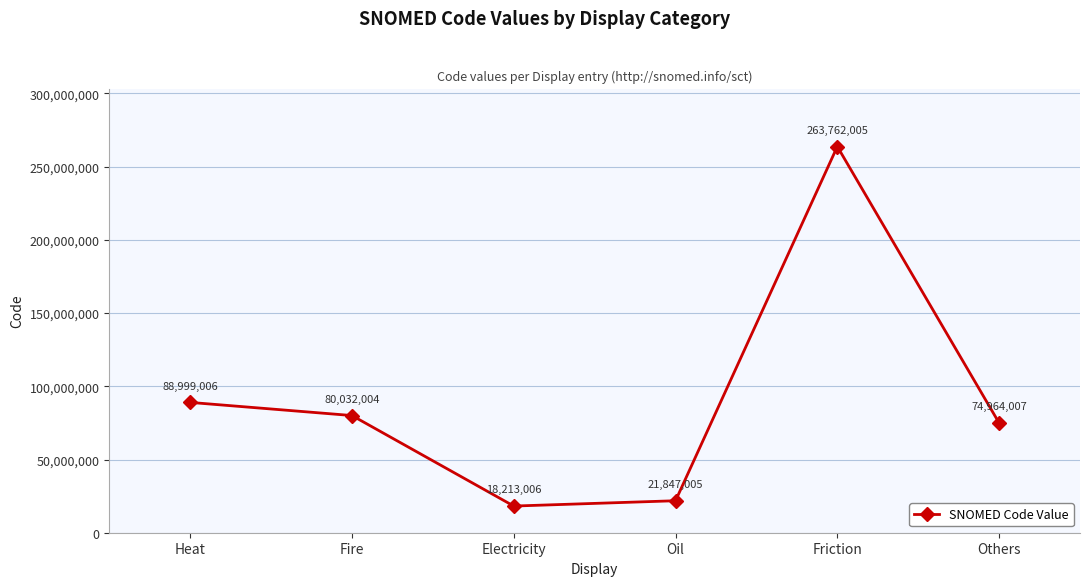

List the labels in order of value, smallest first.

Electricity, Oil, Others, Fire, Heat, Friction